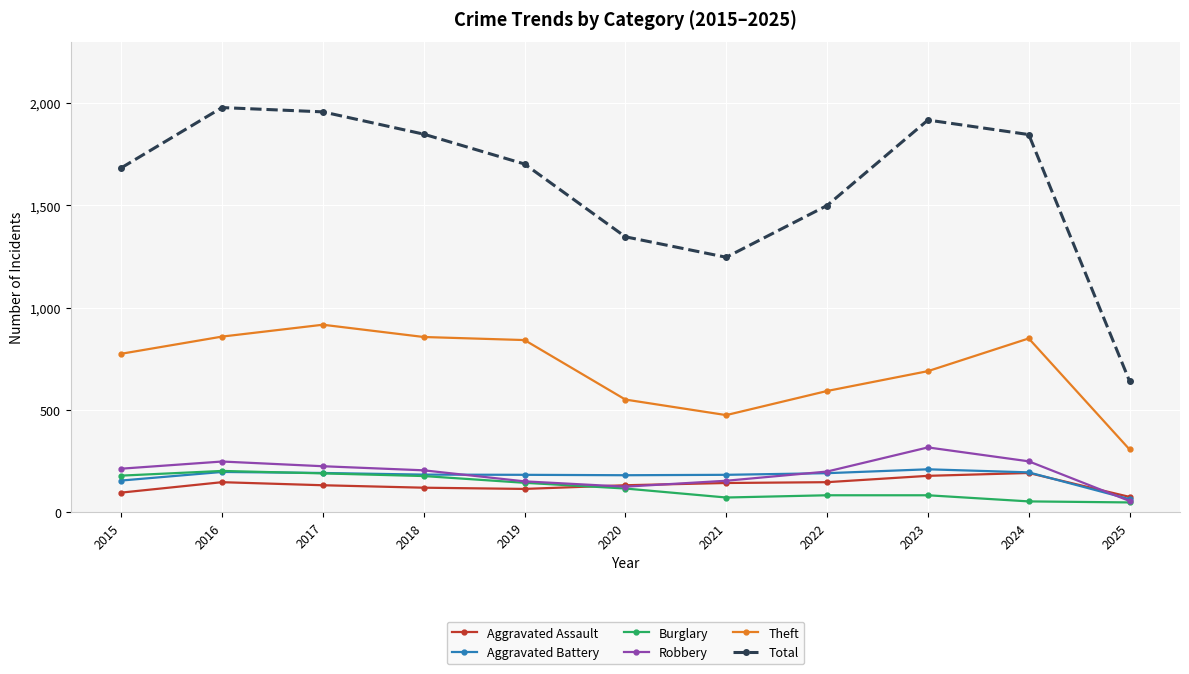

How many lines are shown in the chart?

6